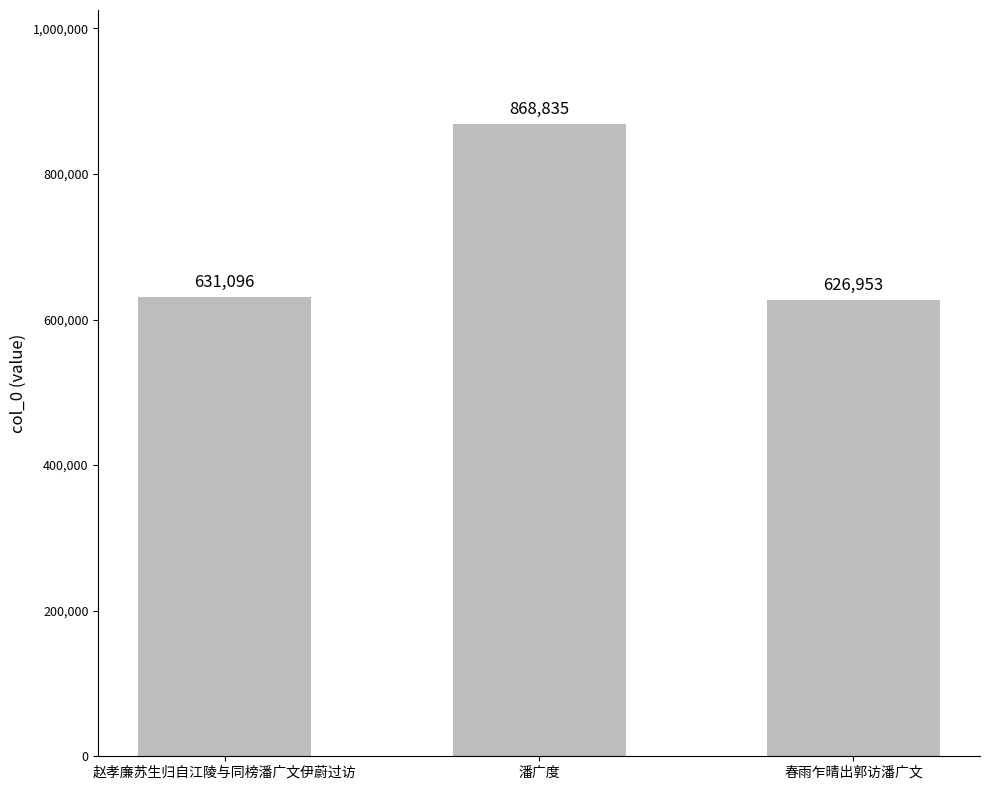

Does the chart contain stacked bars?

No